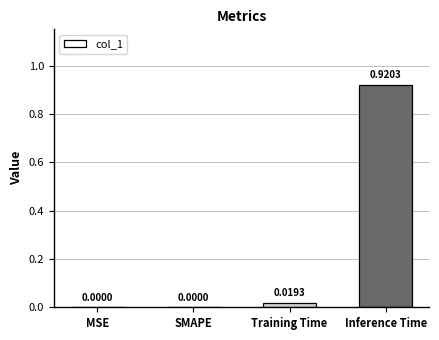

What is the change in value from SMAPE to Inference Time?

+0.9